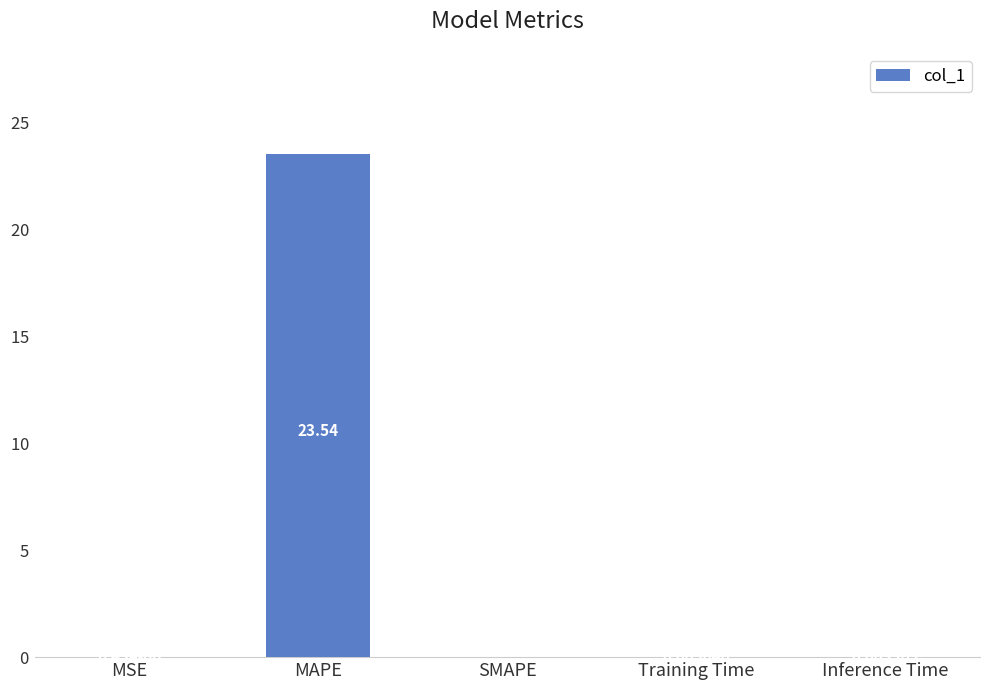

Between Training Time and MSE, which is larger?

Training Time